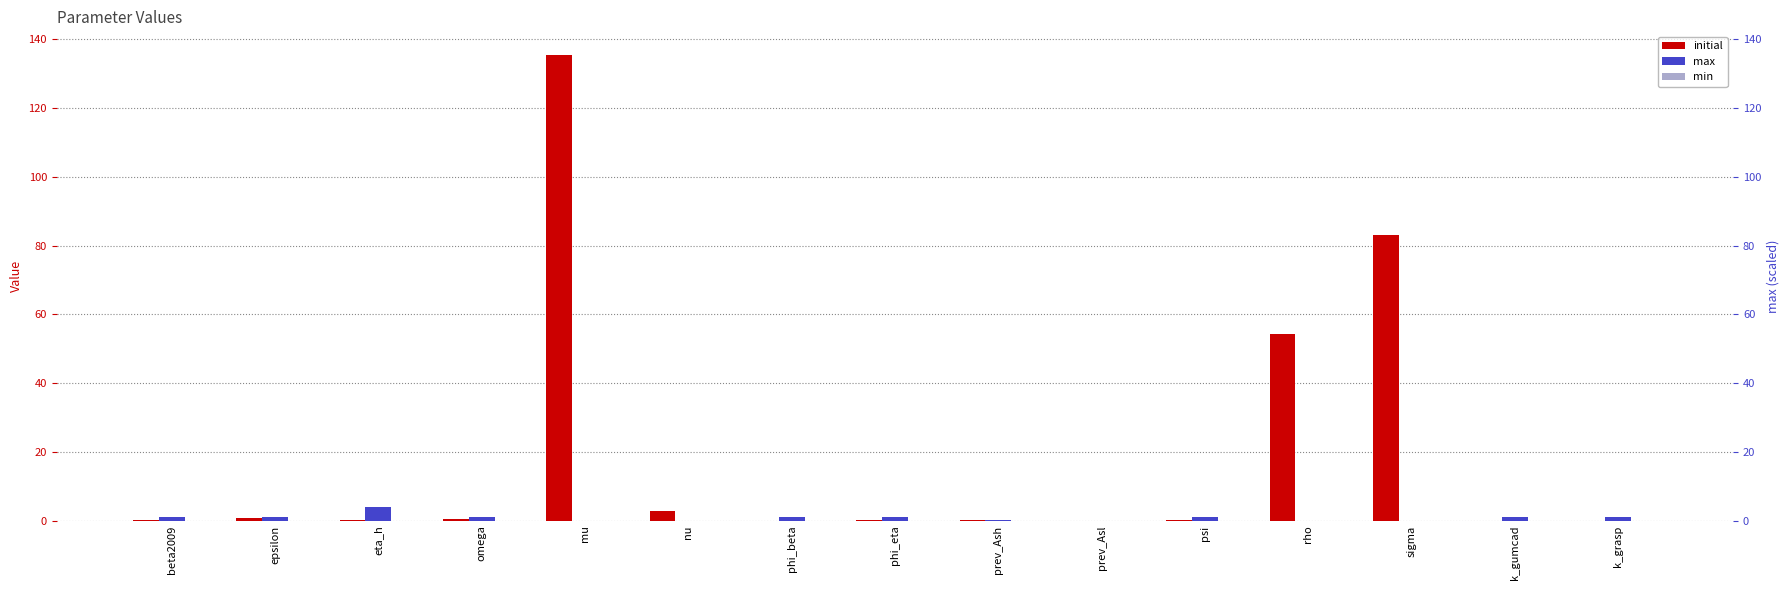

True or false: min has a value of 0.0 at epsilon.

True